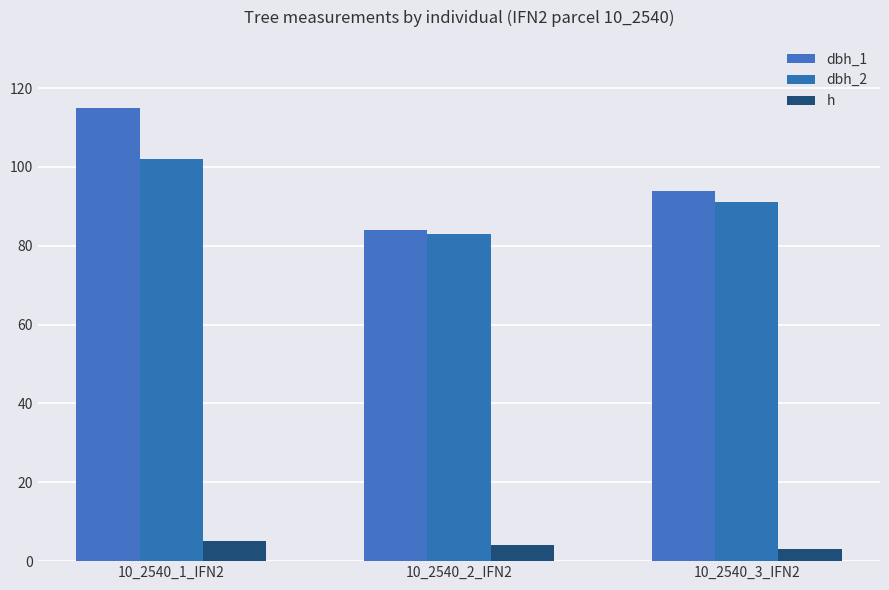

What position from the left is 10_2540_2_IFN2?

2